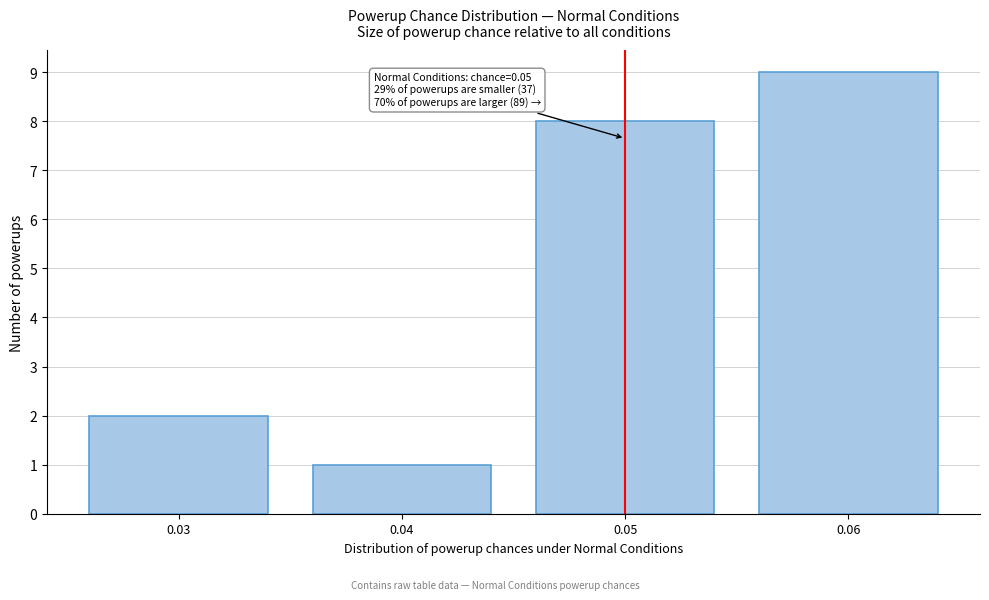

Reading left to right, list all the values displayed in this chart.

2	1	8	9